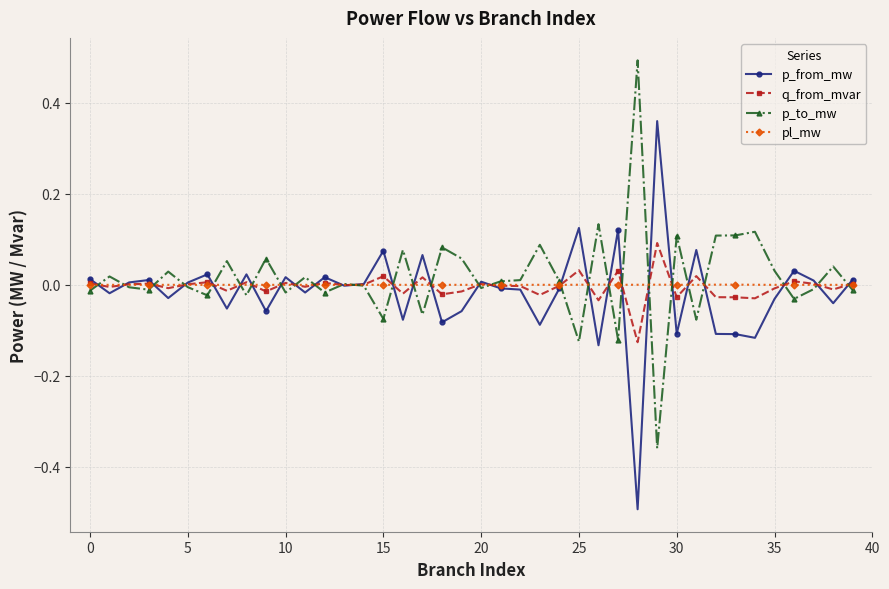

What is the greatest value displayed?

0.5